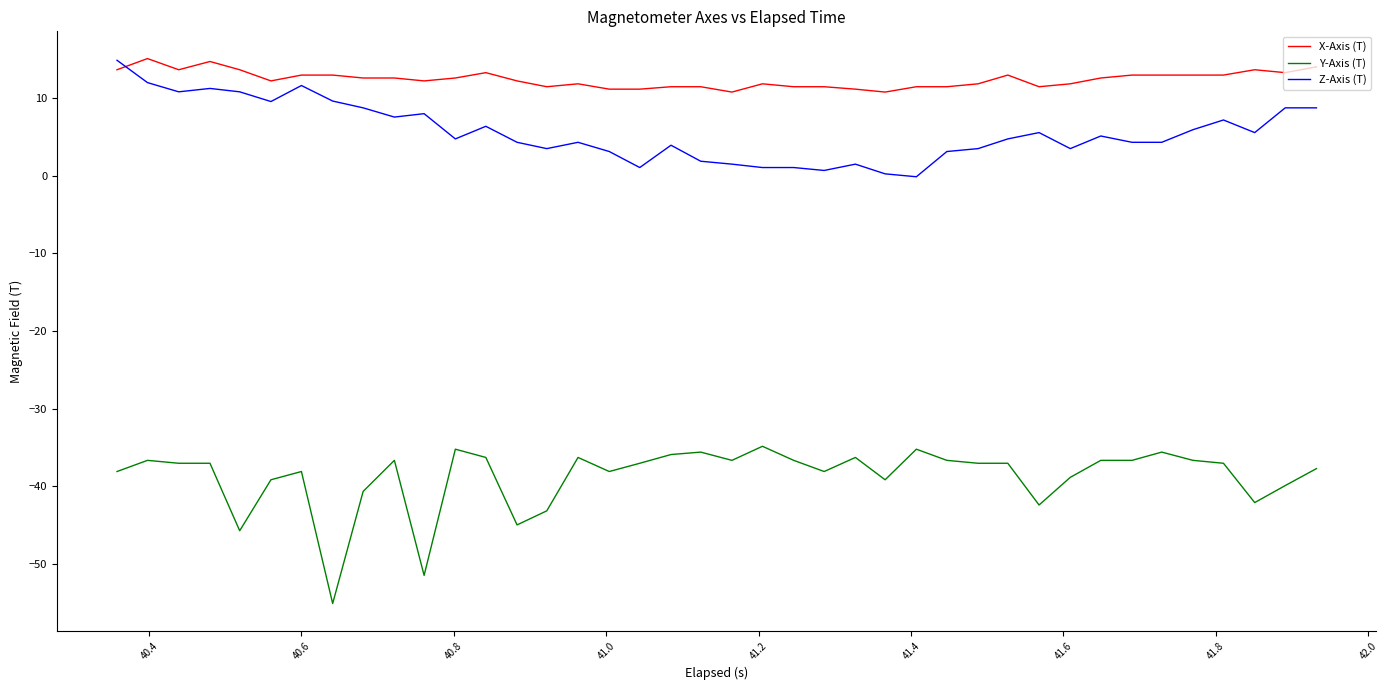

What is the minimum value for X-Axis (T)?

10.8